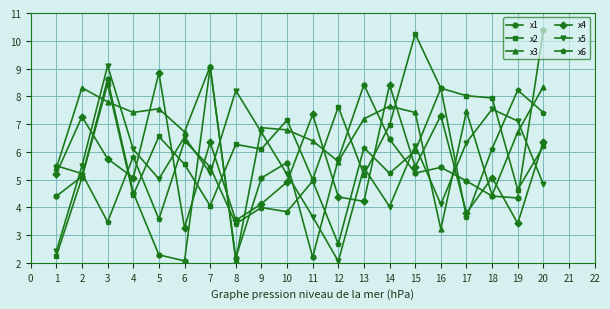

What is the sum of all x3 values?

132.5